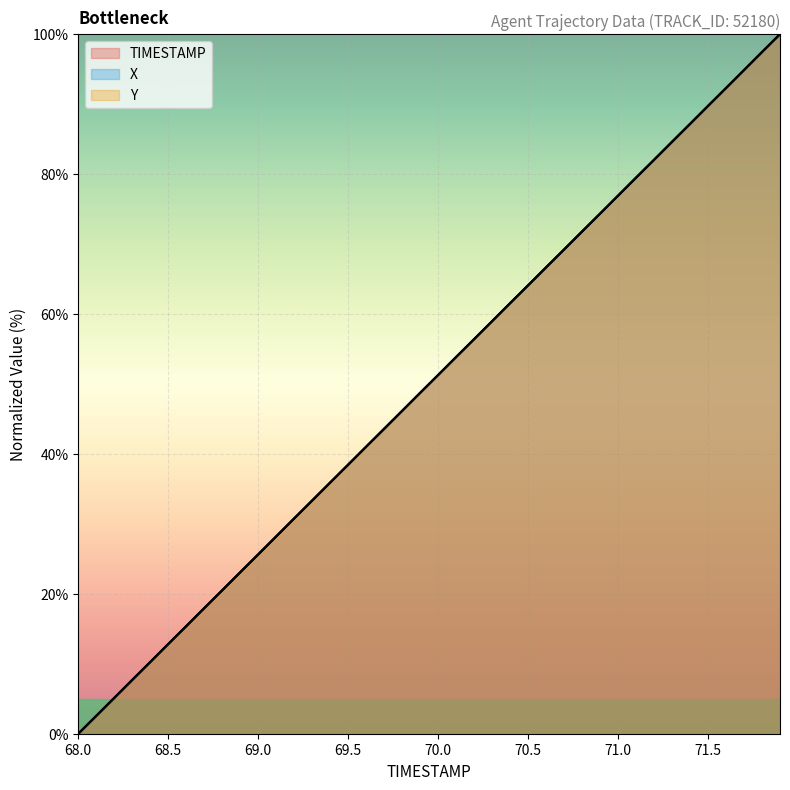

What is the sum of the Y values at 70.9 and 70.6?

141.0